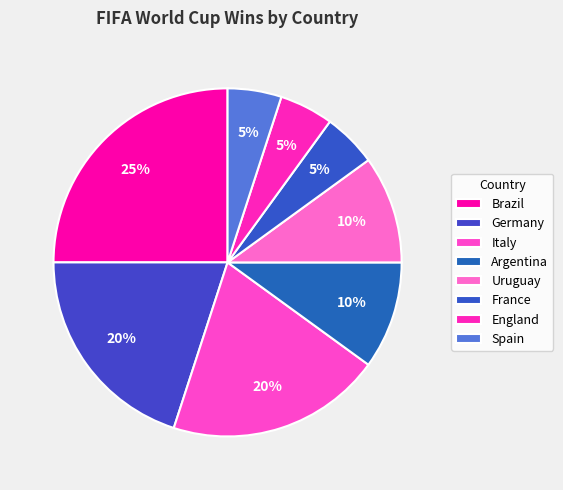

How many slices are in this pie chart?

8